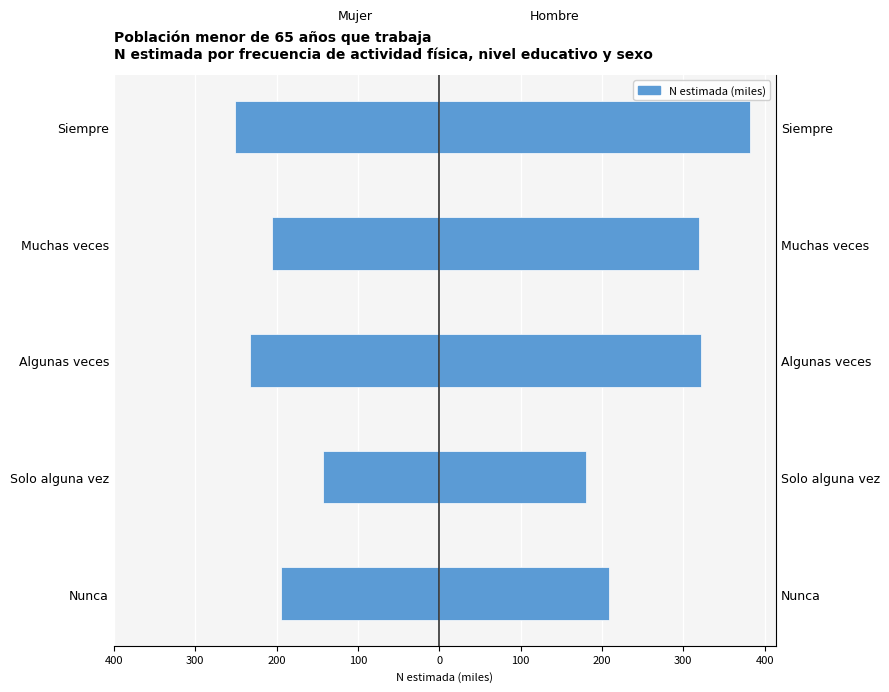

Rank the series by their average value, from lowest to highest.

Mujer, Hombre